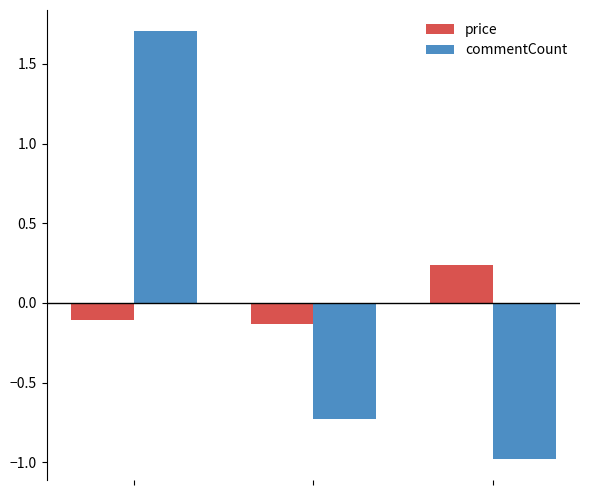

What is the minimum value for commentCount?

-1.0